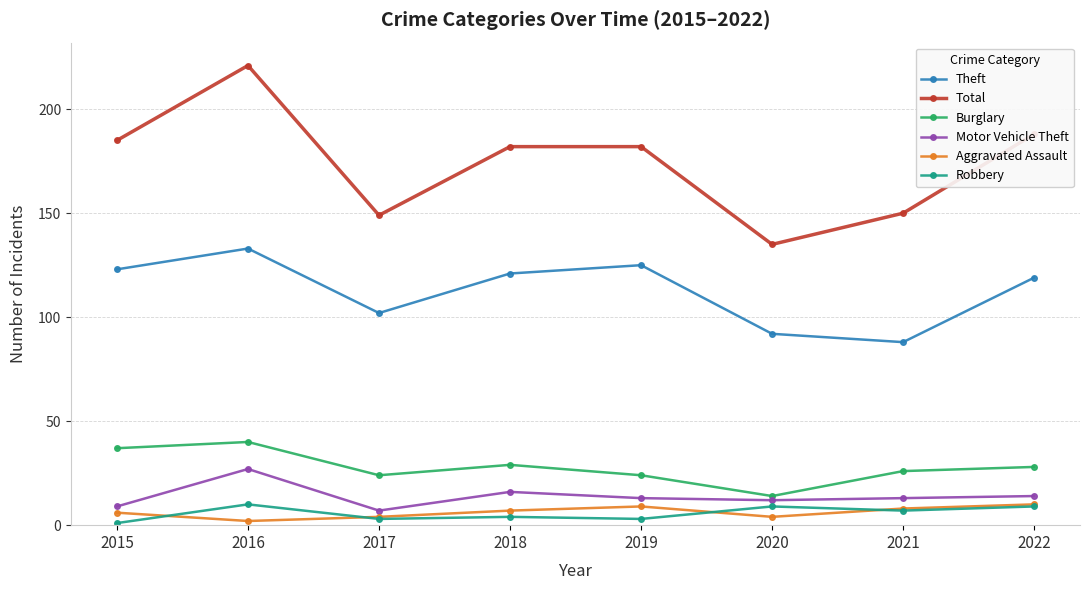

What value does the Motor Vehicle Theft series have at 2021?

13